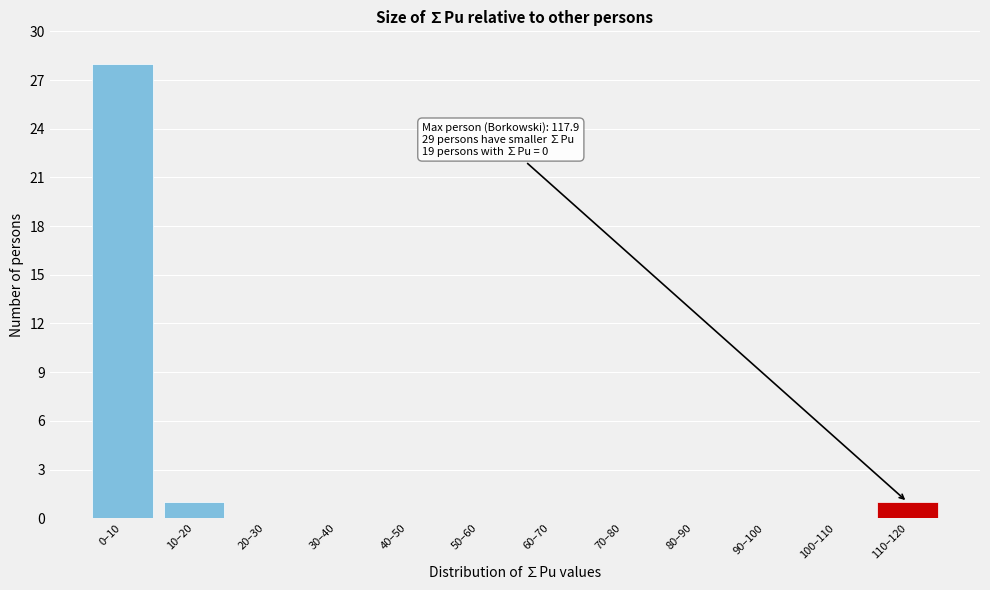

Reading left to right, list all the values displayed in this chart.

0–10=28	10–20=1	20–30=0	30–40=0	40–50=0	50–60=0	60–70=0	70–80=0	80–90=0	90–100=0	100–110=0	110–120=1